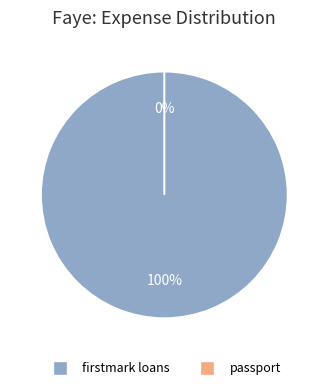

To the nearest percent, what is the average slice percentage?

50%